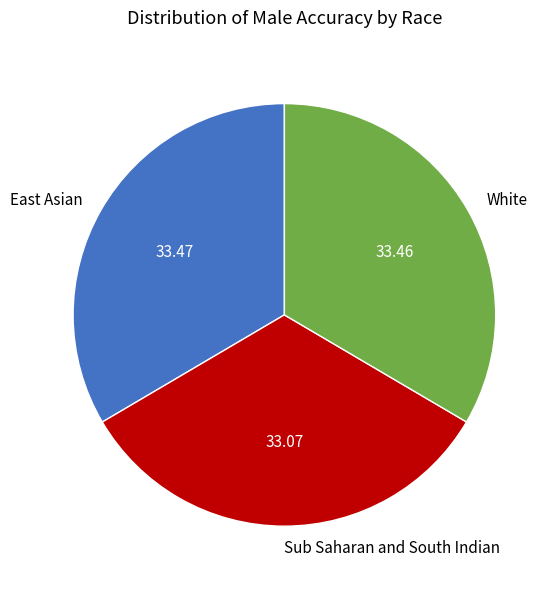

Approximately how many times larger is the value at Sub Saharan and South Indian compared to White?

1.0